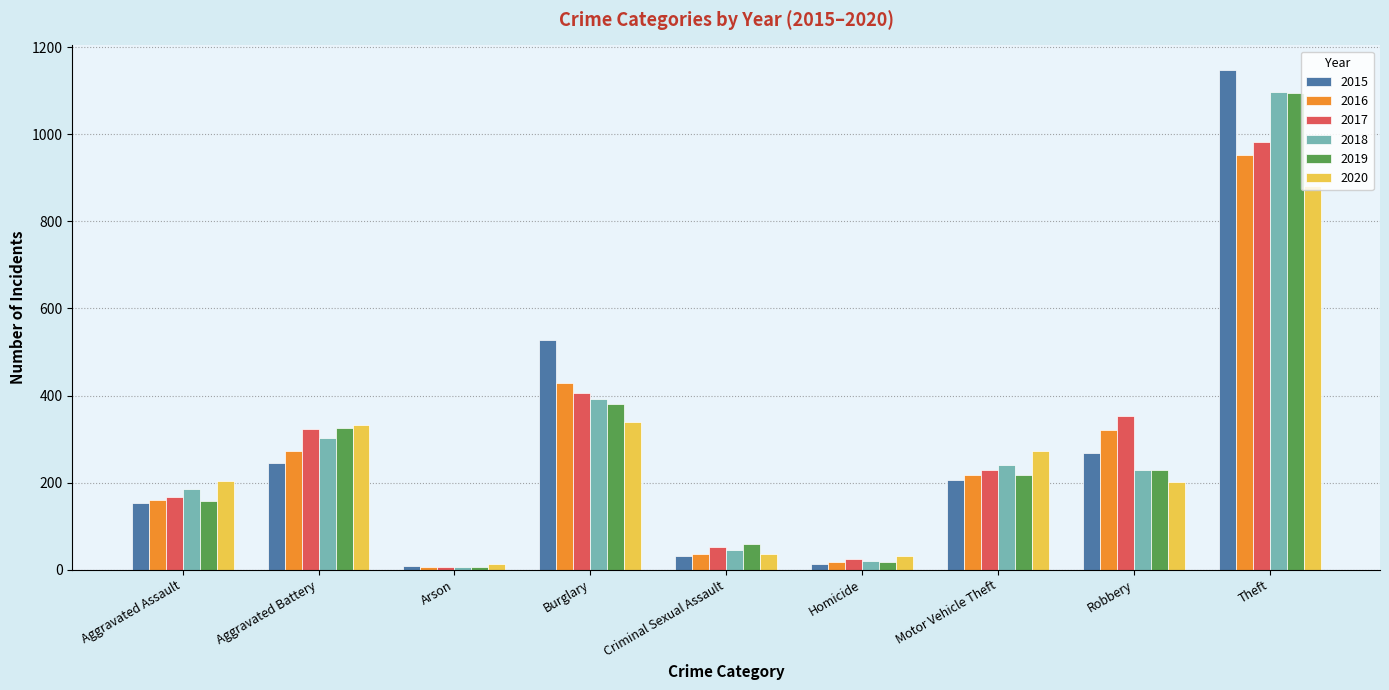

Count the number of data series in this chart.

6